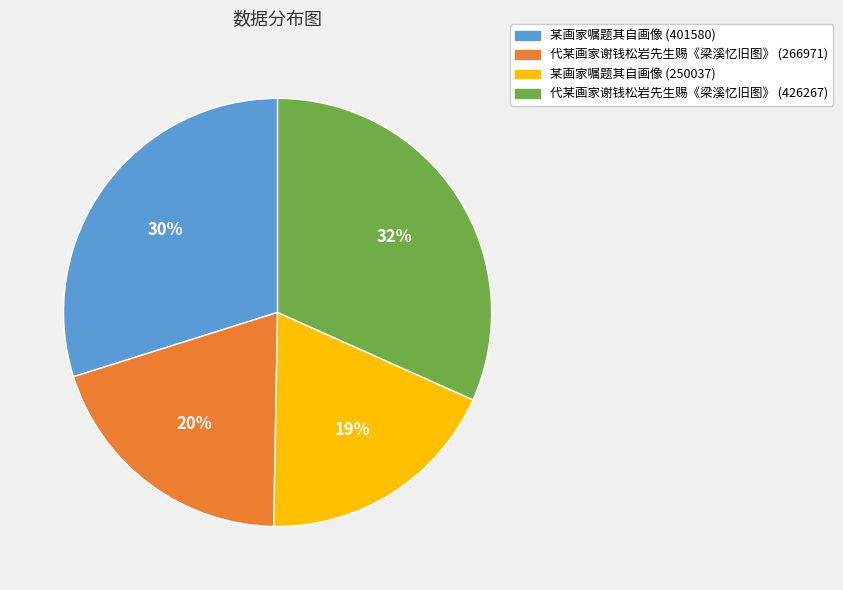

Count the number of slices in the pie.

4